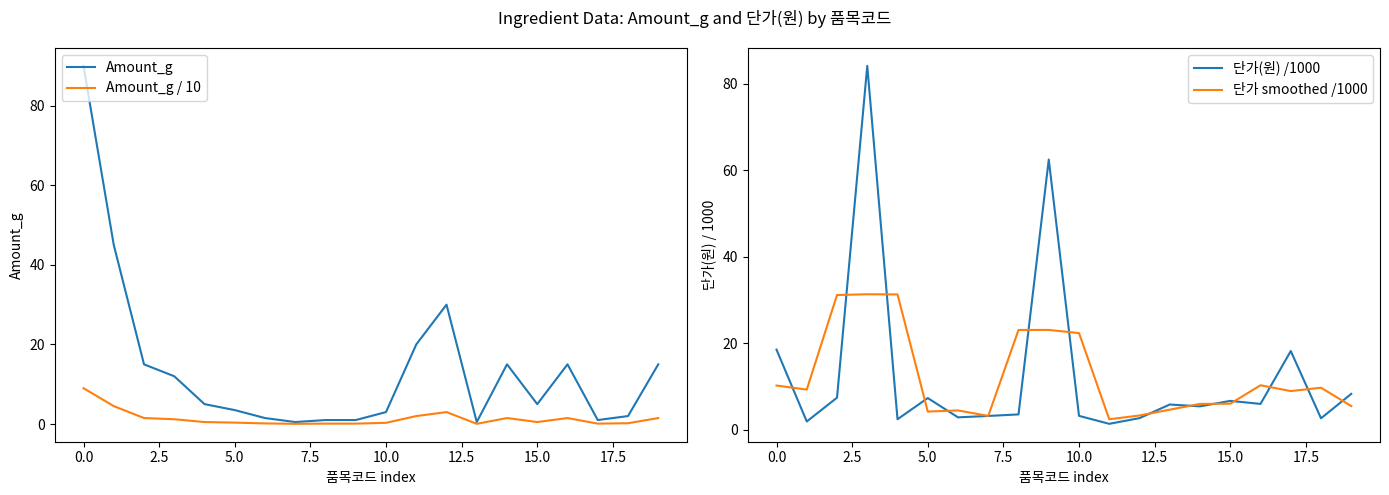

What is the lowest value of the Amount_g / 10 series?

0.1